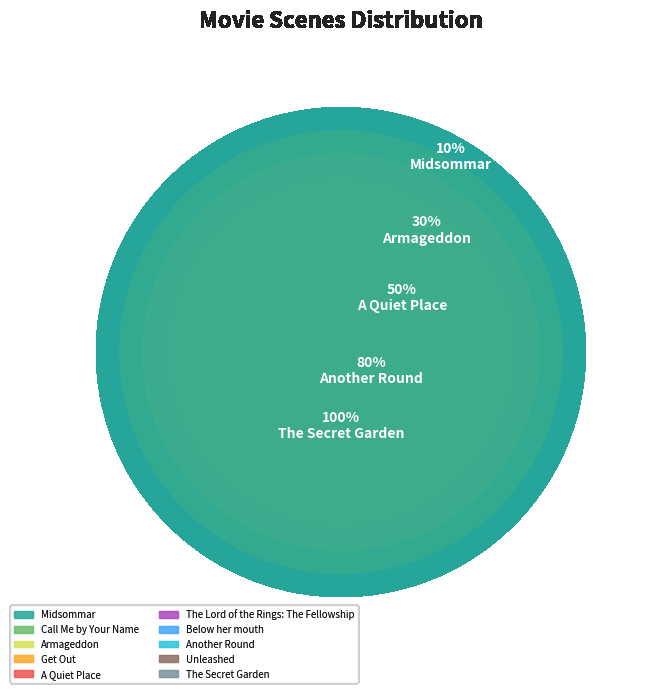

What is the largest slice in the pie chart?

The Secret Garden